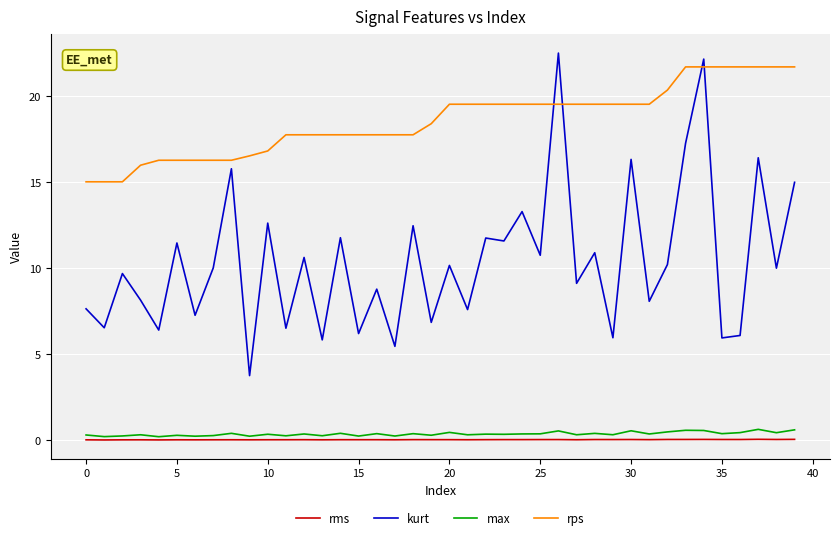

True or false: max and kurt intersect in this chart.

False